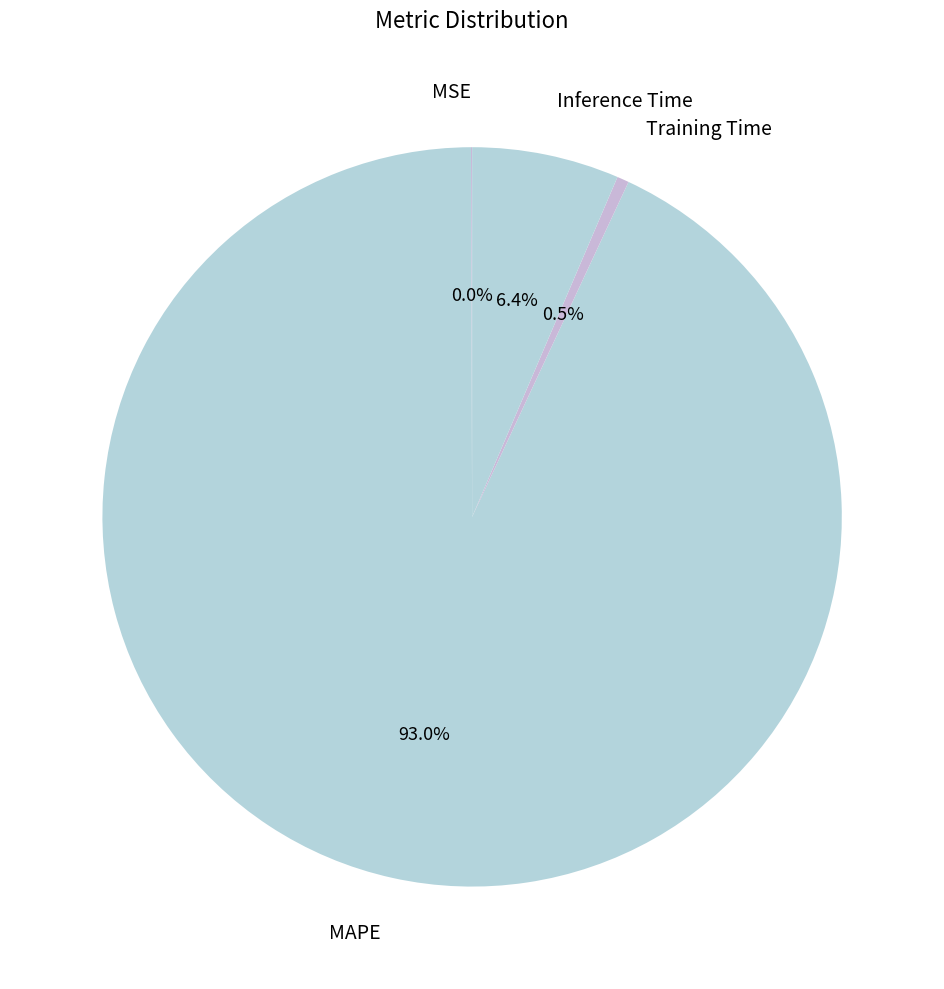

Do Inference Time and MAPE together represent more than half of the pie?

Yes